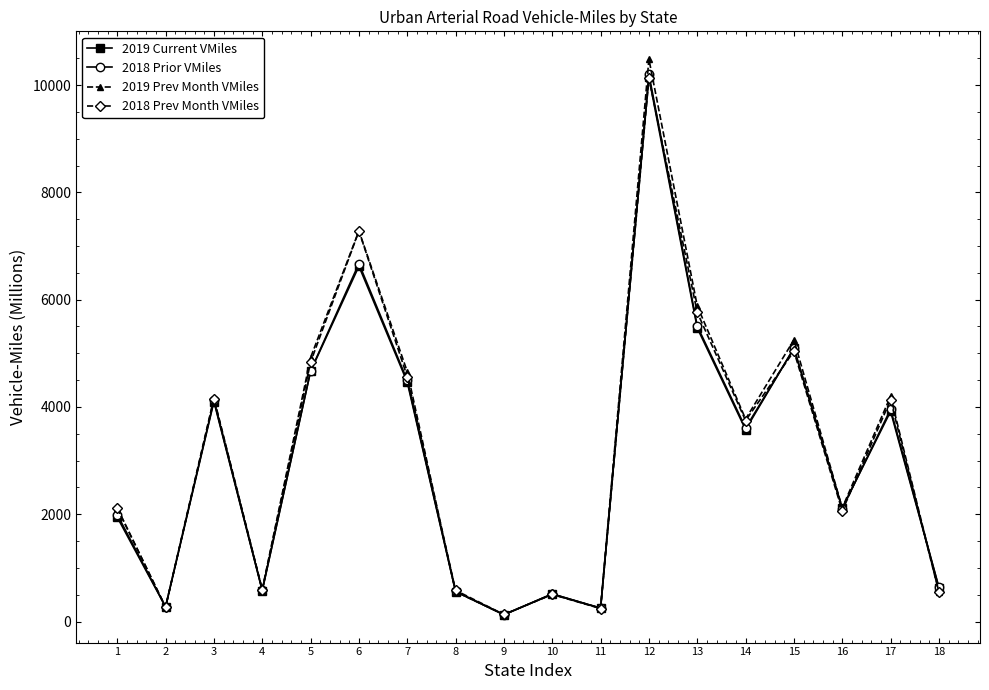

What is the total value across all series at 4?

2351